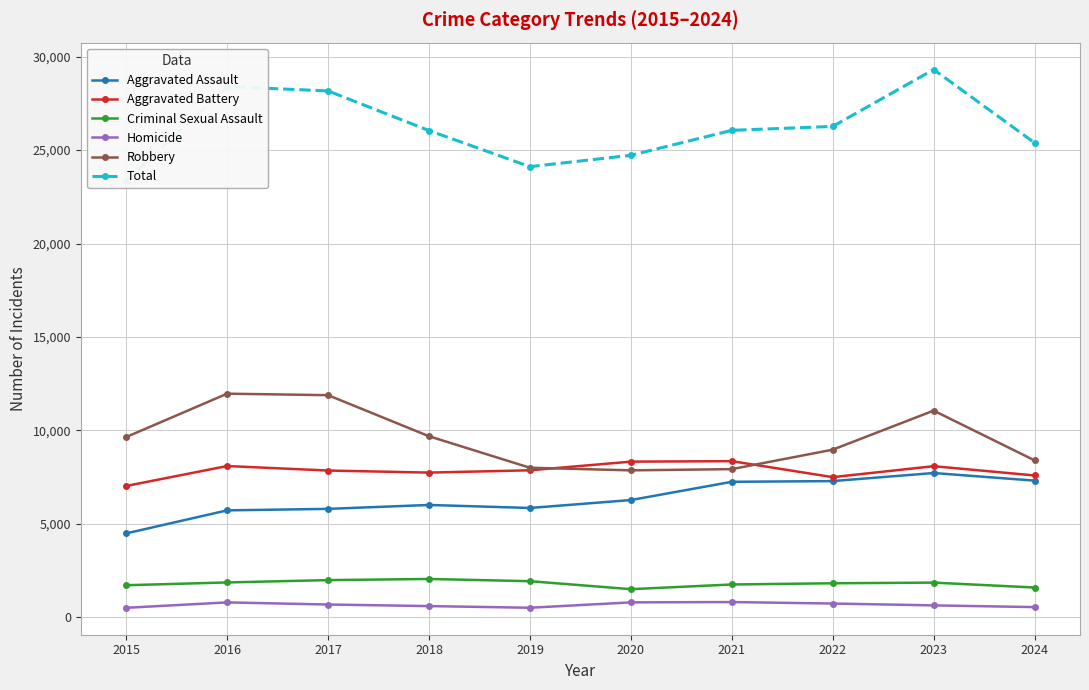

Which has a higher value, 2019 or 2022?

2022